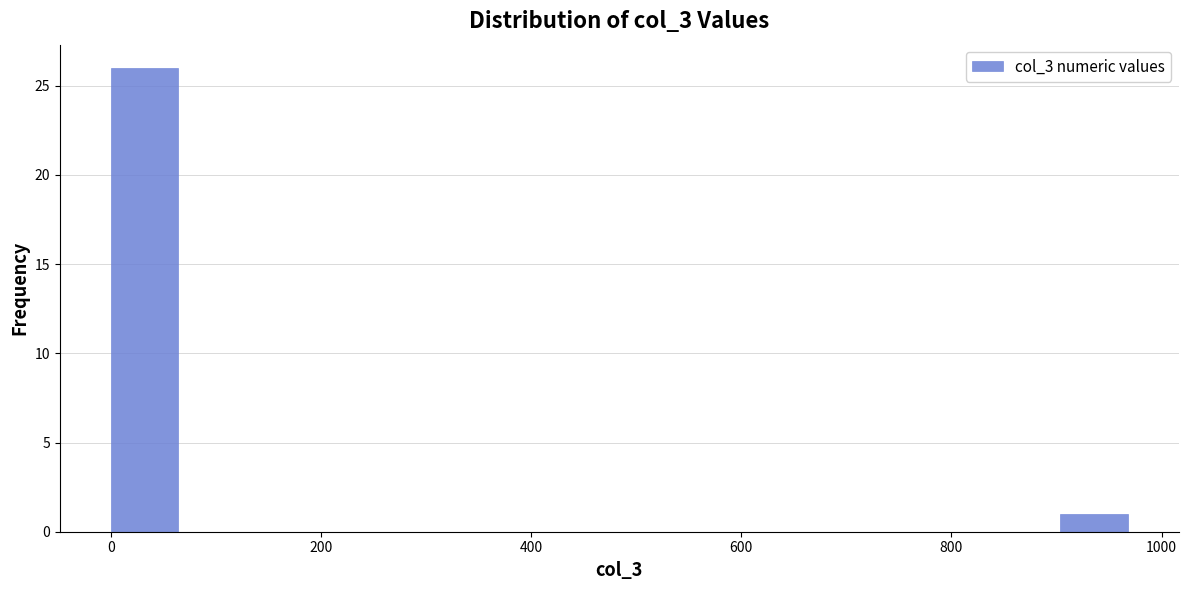

Around what value on the x-axis is the tallest bar? Give the approximate position of its centre, as read against the axis.

40